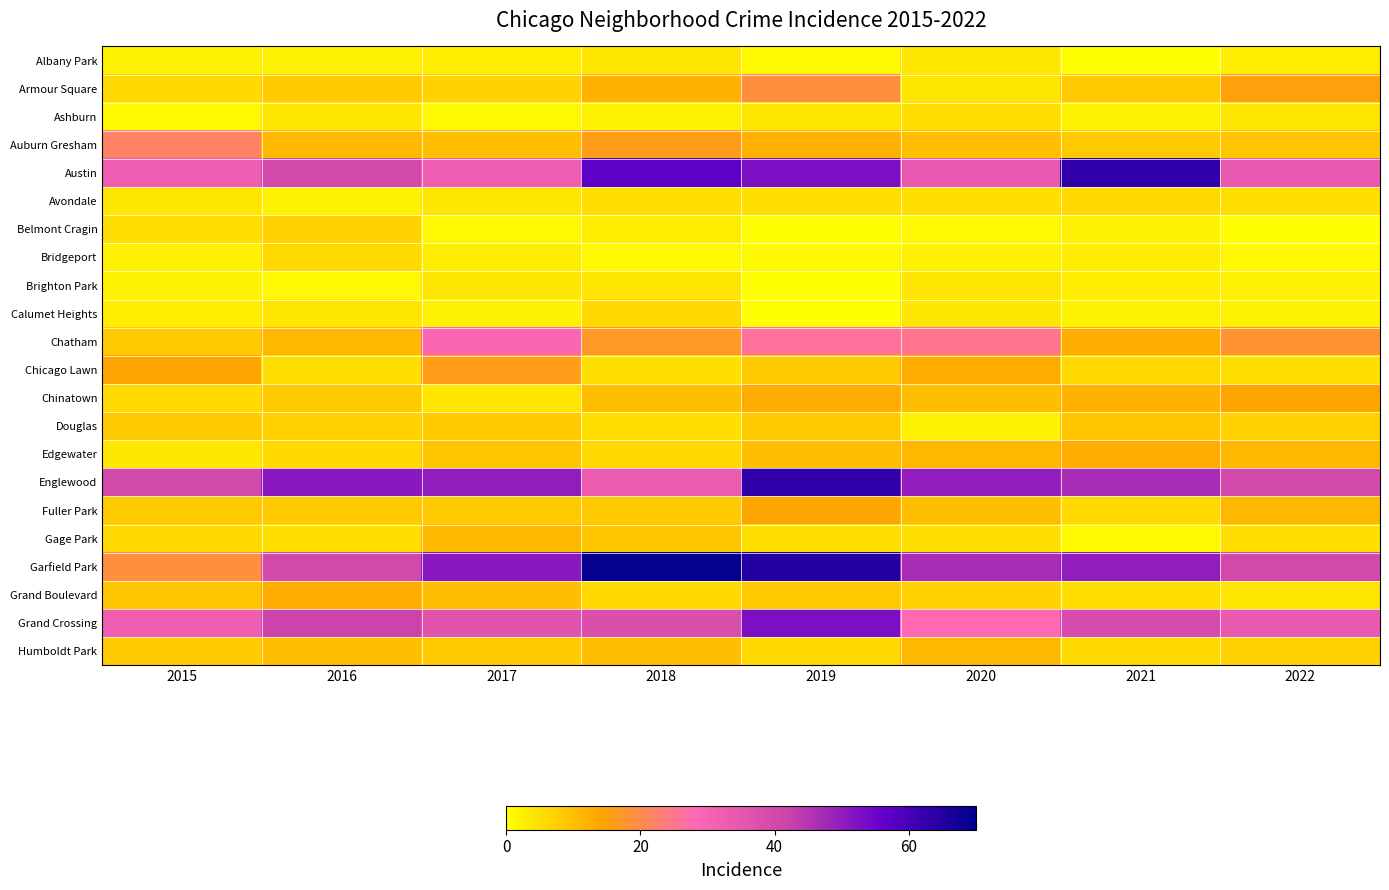

List the series in order of their peak value, lowest first.

Albany Park, Brighton Park, Ashburn, Avondale, Bridgeport, Calumet Heights, Belmont Cragin, Douglas, Gage Park, Humboldt Park, Edgewater, Grand Boulevard, Chinatown, Fuller Park, Chicago Lawn, Armour Square, Auburn Gresham, Chatham, Grand Crossing, Austin, Englewood, Garfield Park